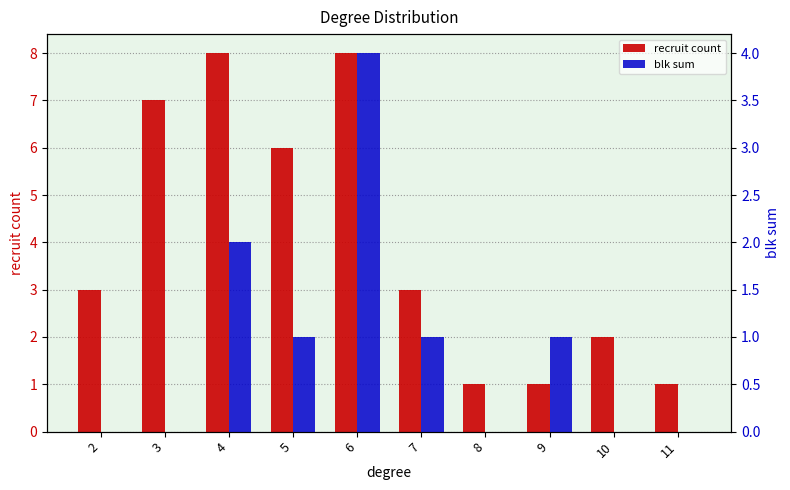

What is the sum of all recruit count values?

40